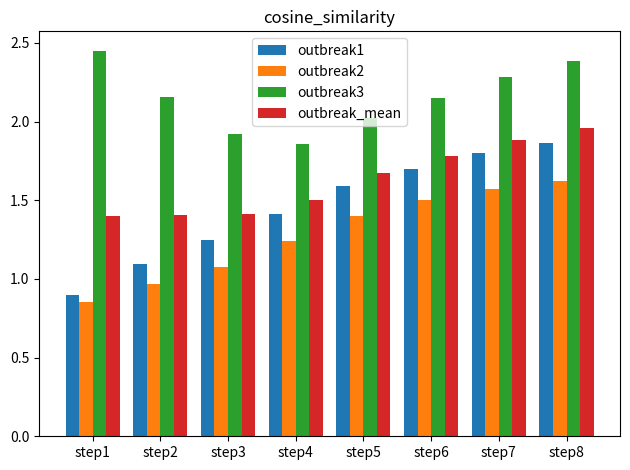

At which category does the chart reach its minimum across all series?

step1